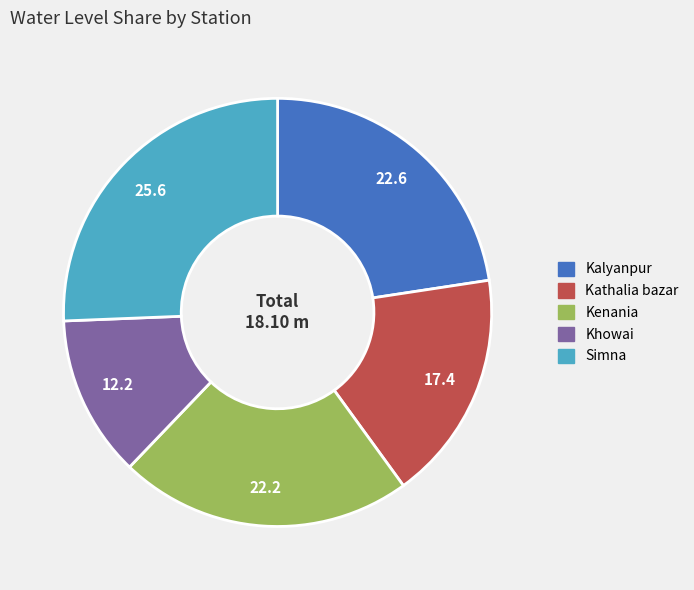

What is the ratio of the value at Khowai to the value at Kathalia bazar?

0.7